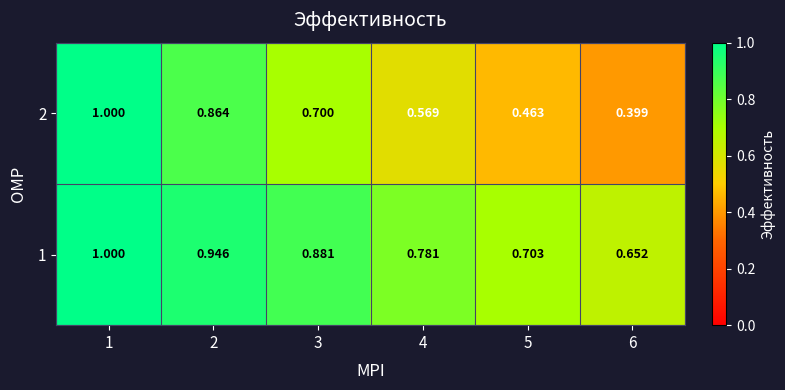

List the series in order of their overall mean, highest first.

1, 2